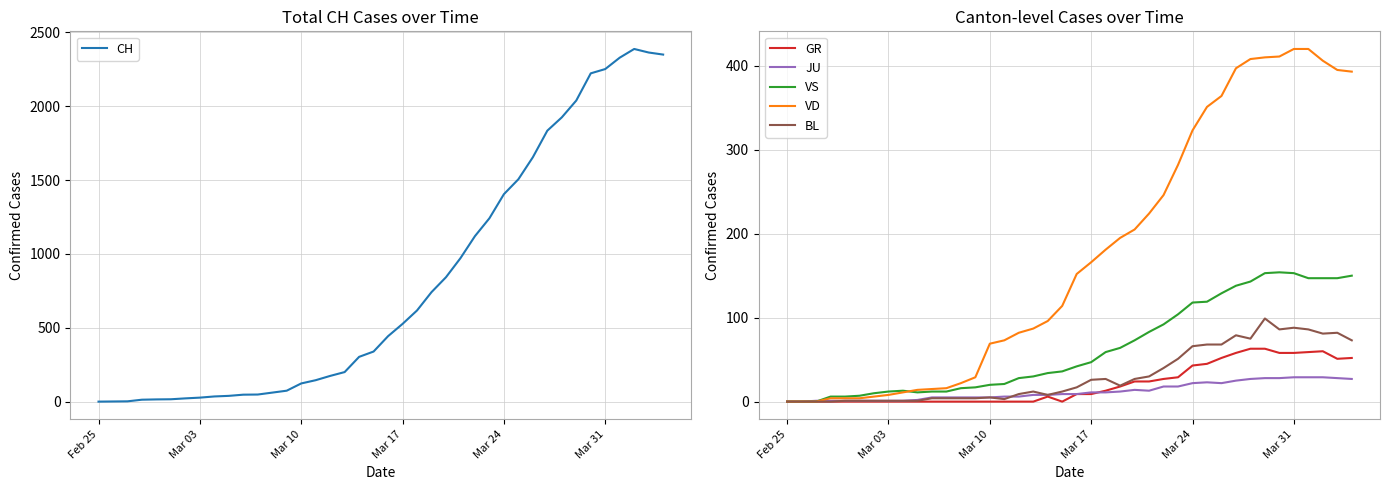

How many data points in CH are above 443?

19